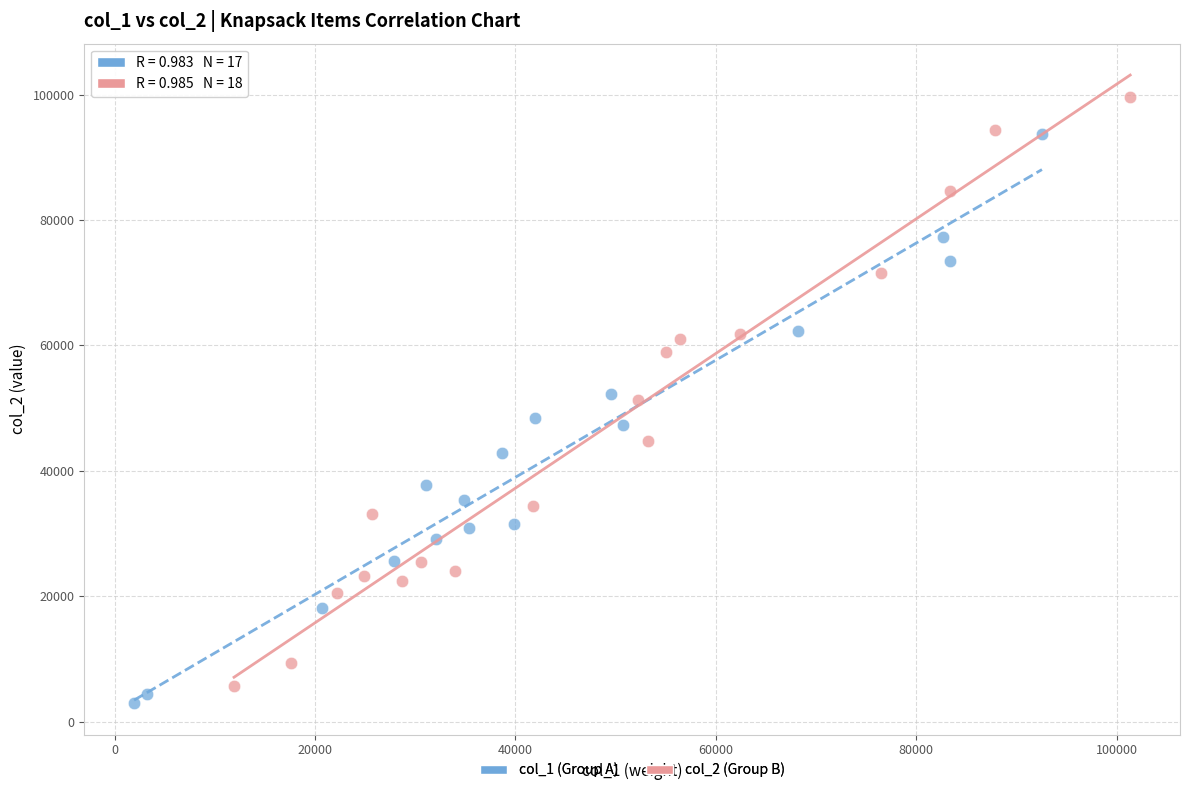

Which series has the largest Y range (max minus min)?

col_2 (Group B)